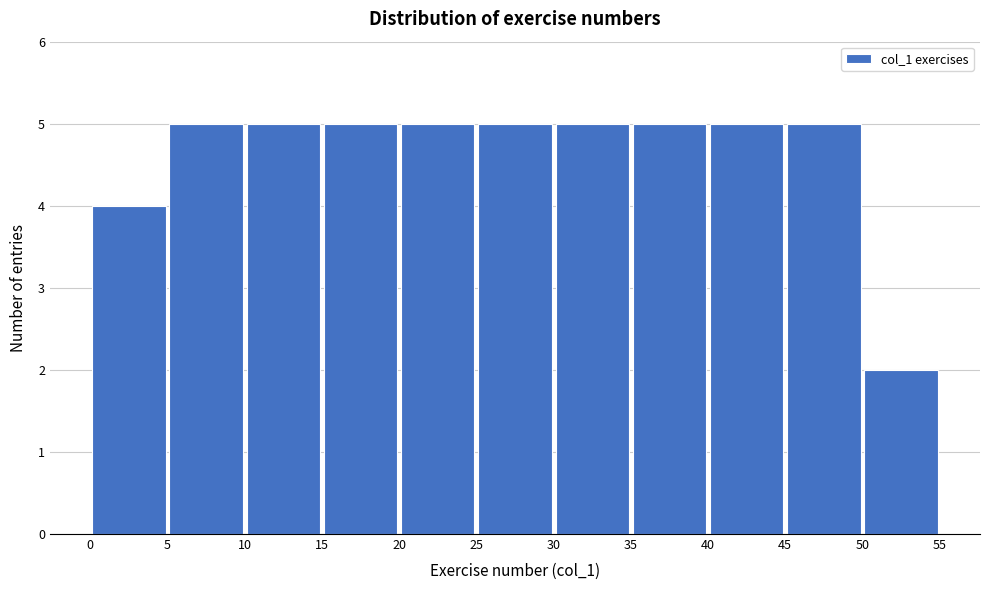

Reading left to right, list every bar in this chart as the range it spans on the x-axis followed by its height. The values are not printed on the chart, so give them approximately, as read against the axis.

0 to 5: 4
5 to 10: 5
10 to 15: 5
15 to 20: 5
20 to 25: 5
25 to 30: 5
30 to 35: 5
35 to 40: 5
40 to 45: 5
45 to 50: 5
50 to 55: 2